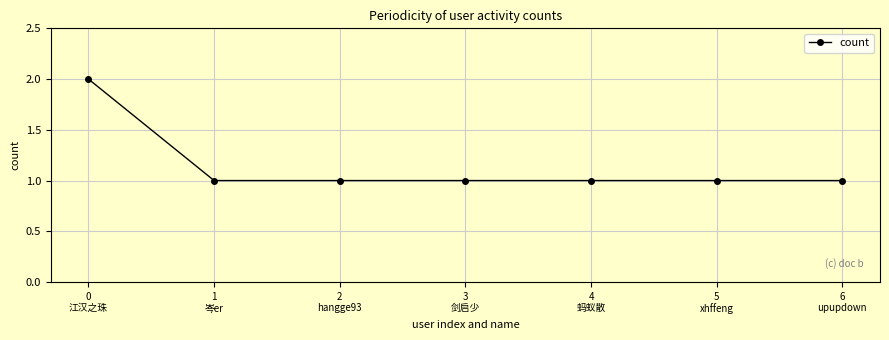

Reading left to right, extract all data points from this chart.

0
江汉之珠=2	1
岑er=1	2
hangge93=1	3
剑启少=1	4
蚂蚁散=1	5
xhffeng=1	6
upupdown=1